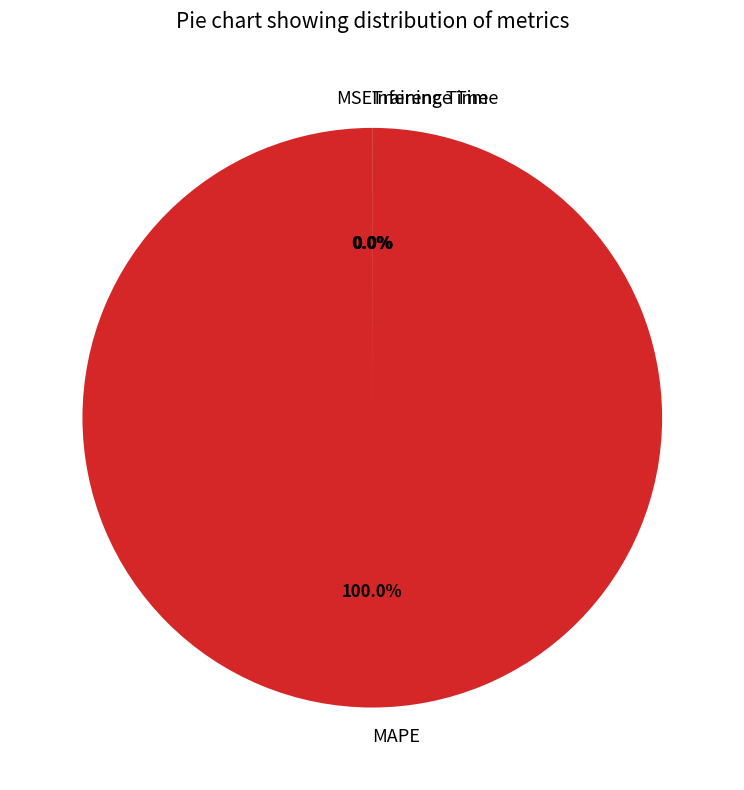

Is there a majority slice in this chart?

Yes